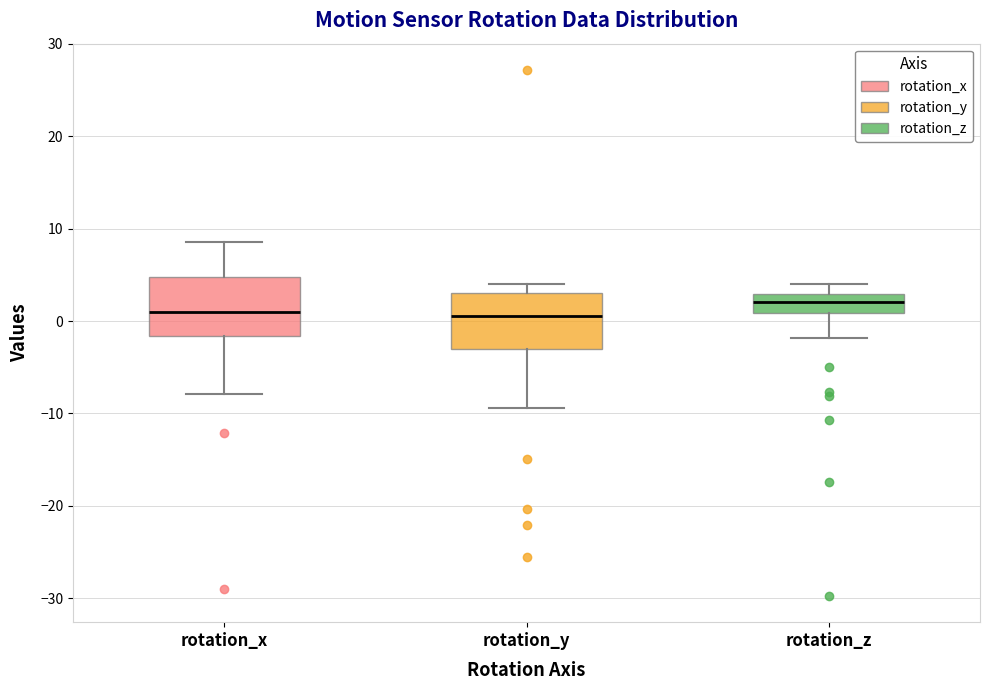

Which box has the highest median line?

rotation_z